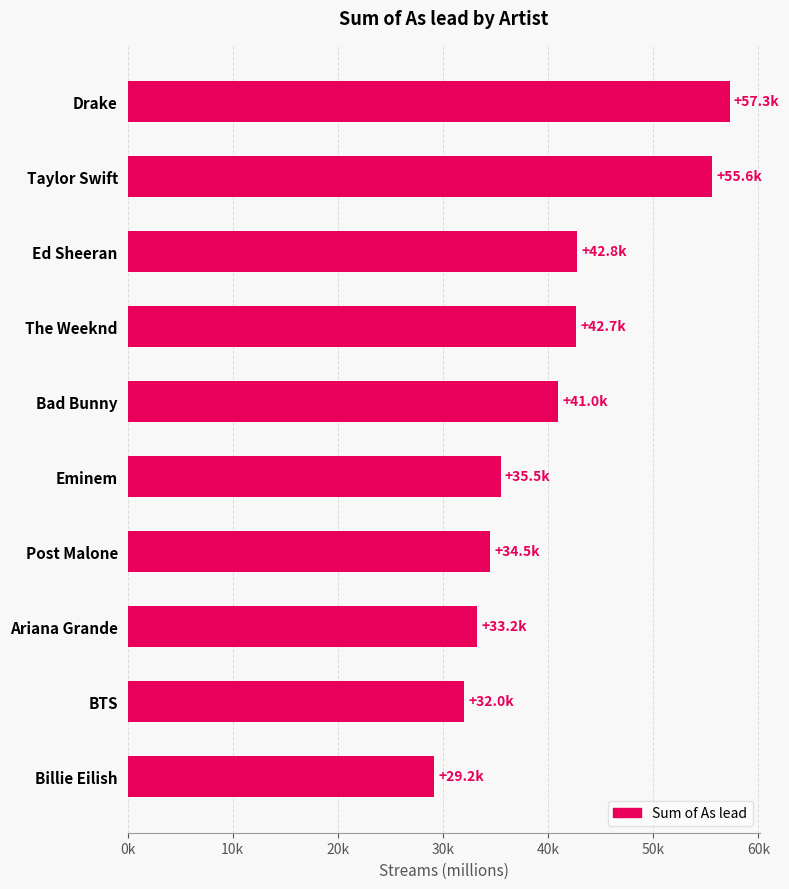

Which label corresponds to the largest value in the chart?

Drake